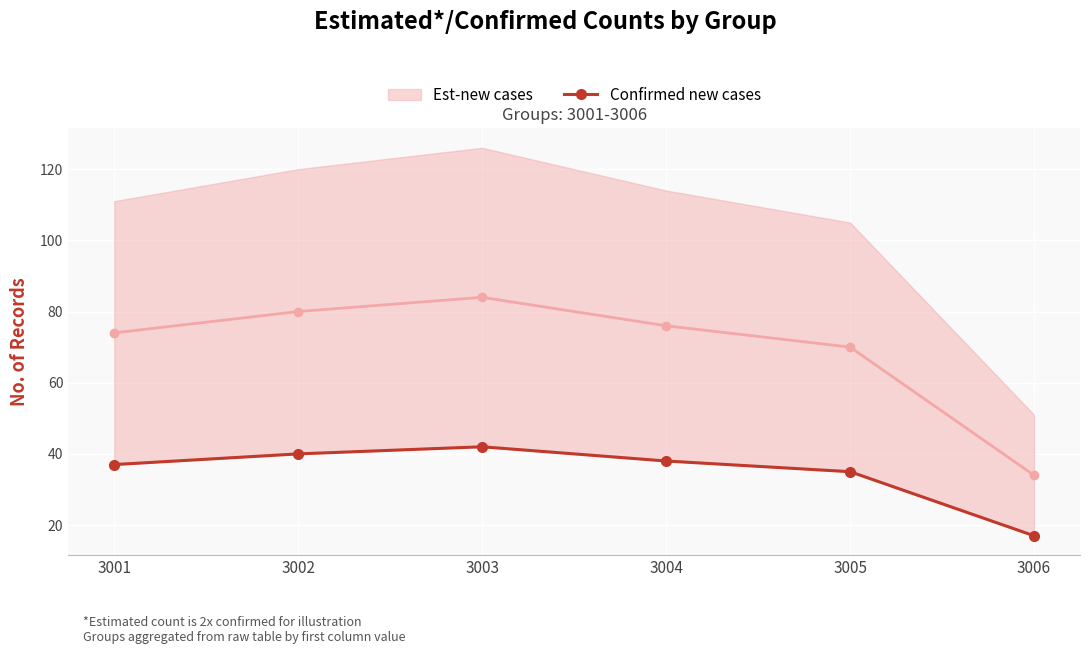

What value does the data have at 3006?

17